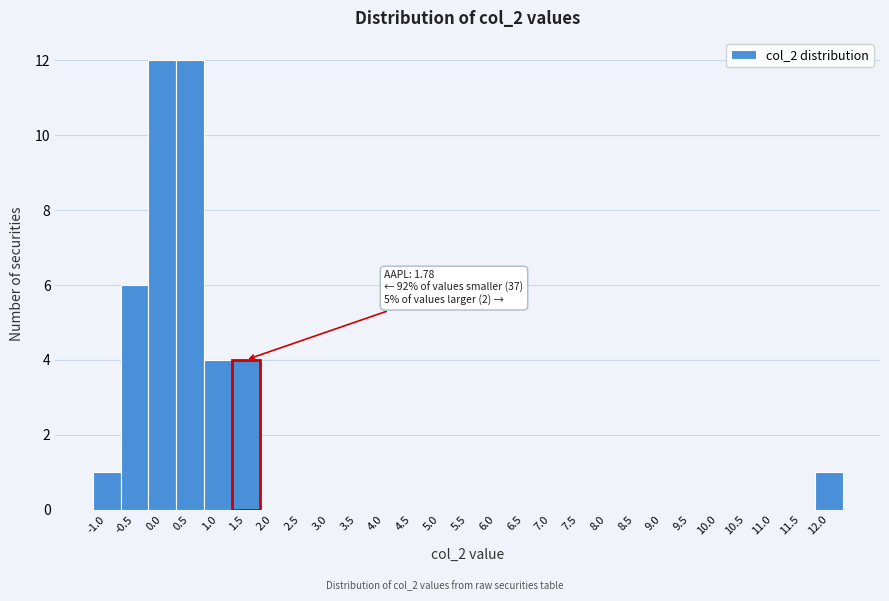

Reading left to right, what are all the values shown in this chart?

-1.0=1	-0.5=6	0.0=12	0.5=12	1.0=4	1.5=4	2.0=0	2.5=0	3.0=0	3.5=0	4.0=0	4.5=0	5.0=0	5.5=0	6.0=0	6.5=0	7.0=0	7.5=0	8.0=0	8.5=0	9.0=0	9.5=0	10.0=0	10.5=0	11.0=0	11.5=0	12.0=1